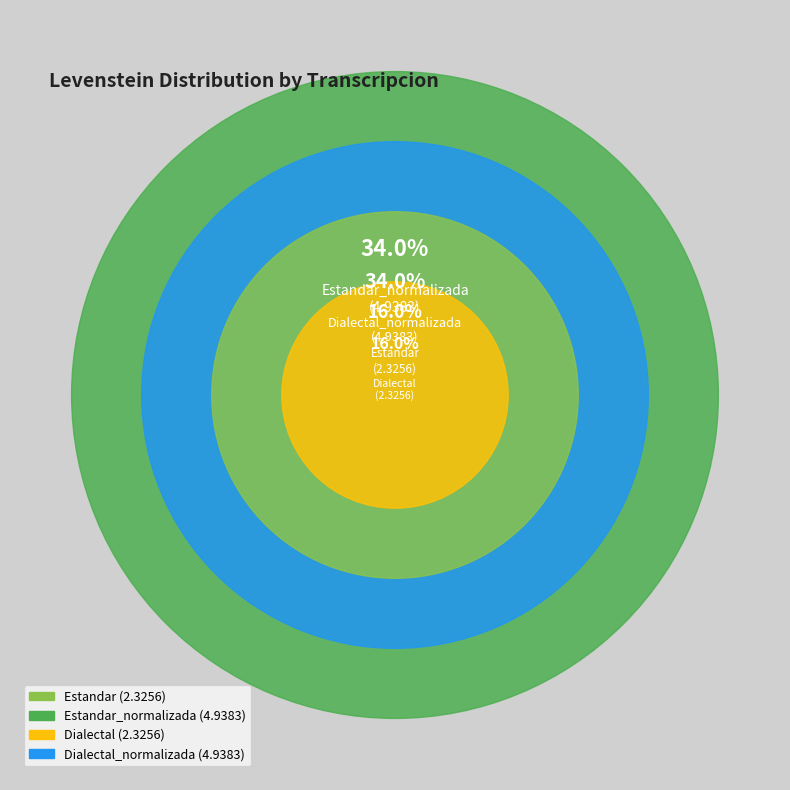

How many segments does this pie chart have?

4